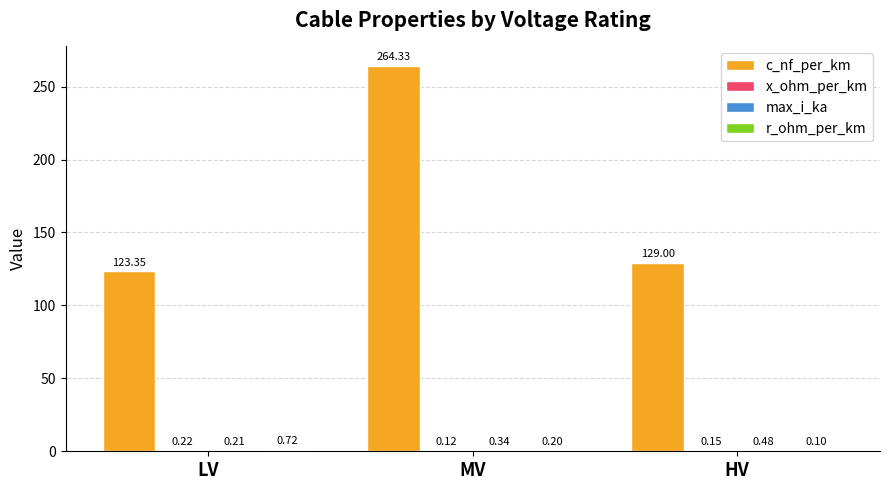

Are the bars horizontal?

No